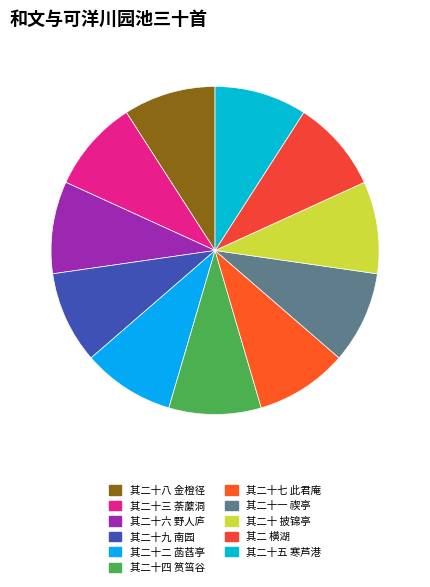

How many segments does this pie chart have?

11